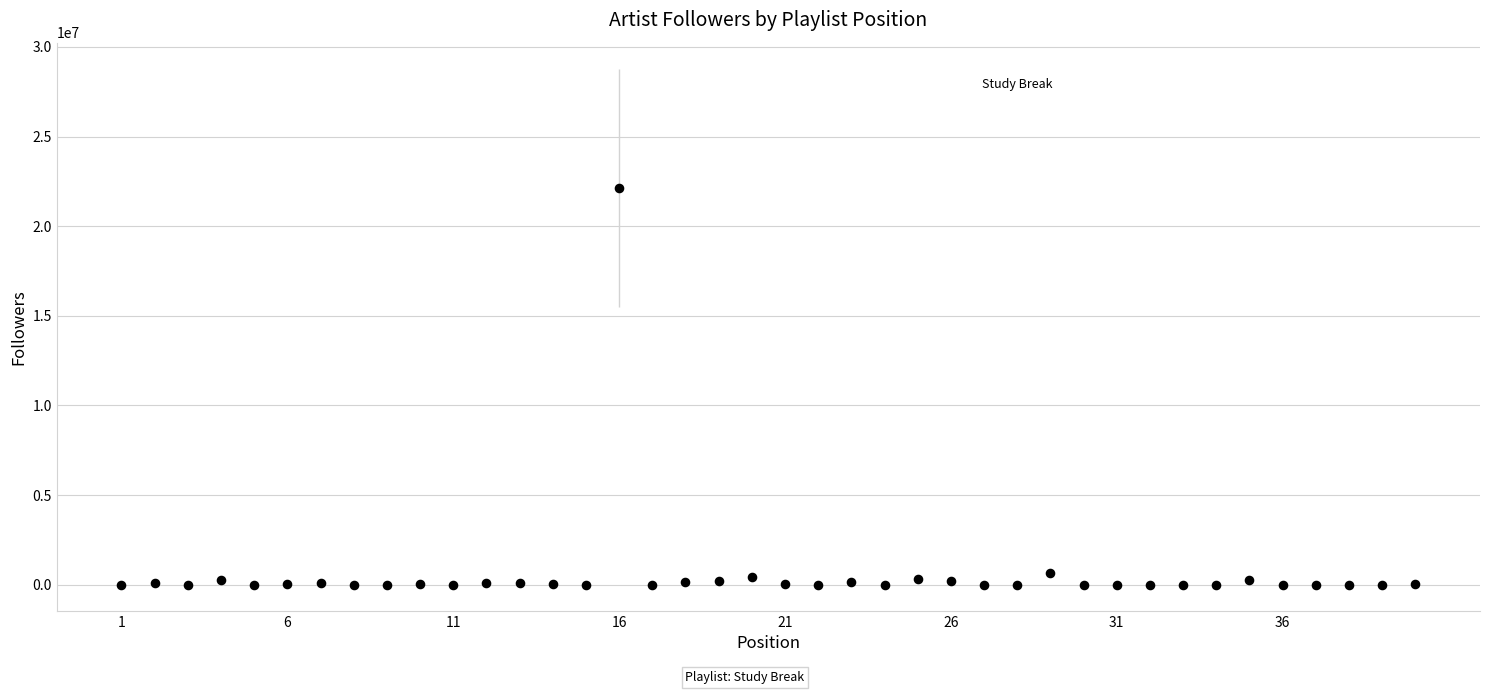

What is the range of X values (max minus min)?

39